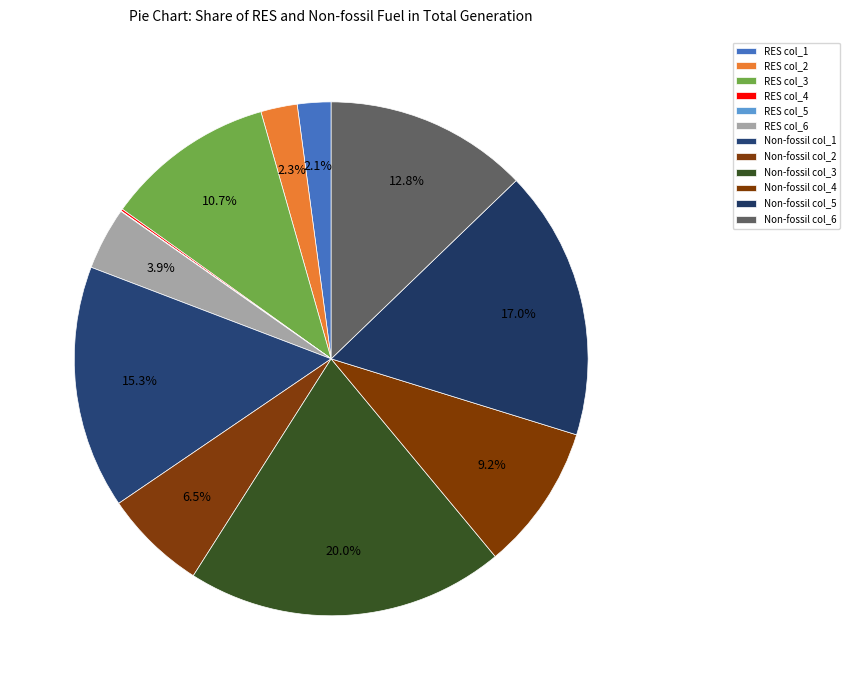

Does any single category account for the majority?

No